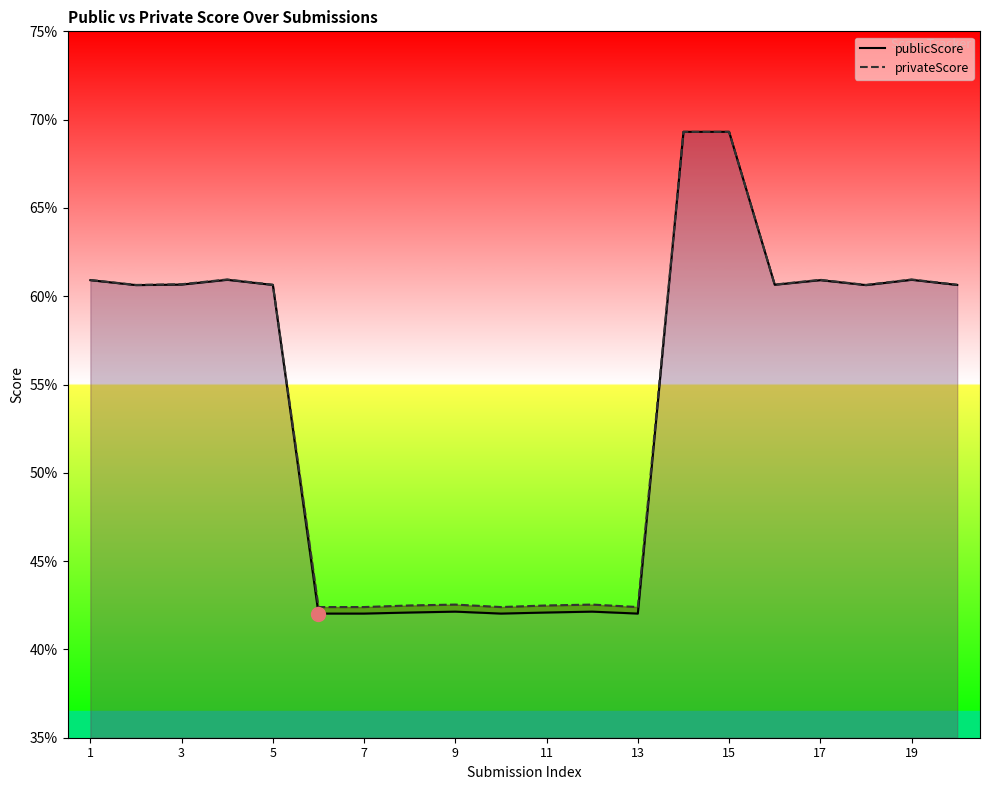

What is the difference between the maximum and minimum values in the publicScore series?

0.3